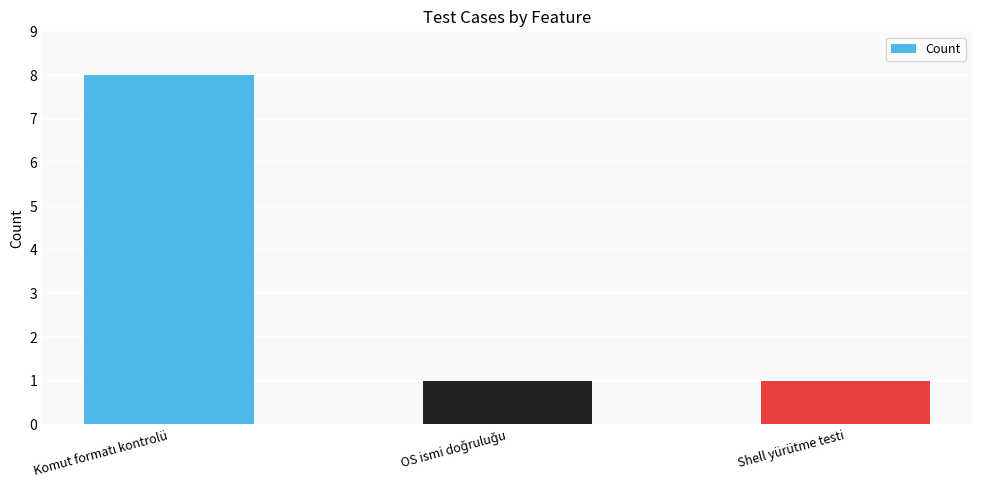

What is the maximum value shown in the chart?

8